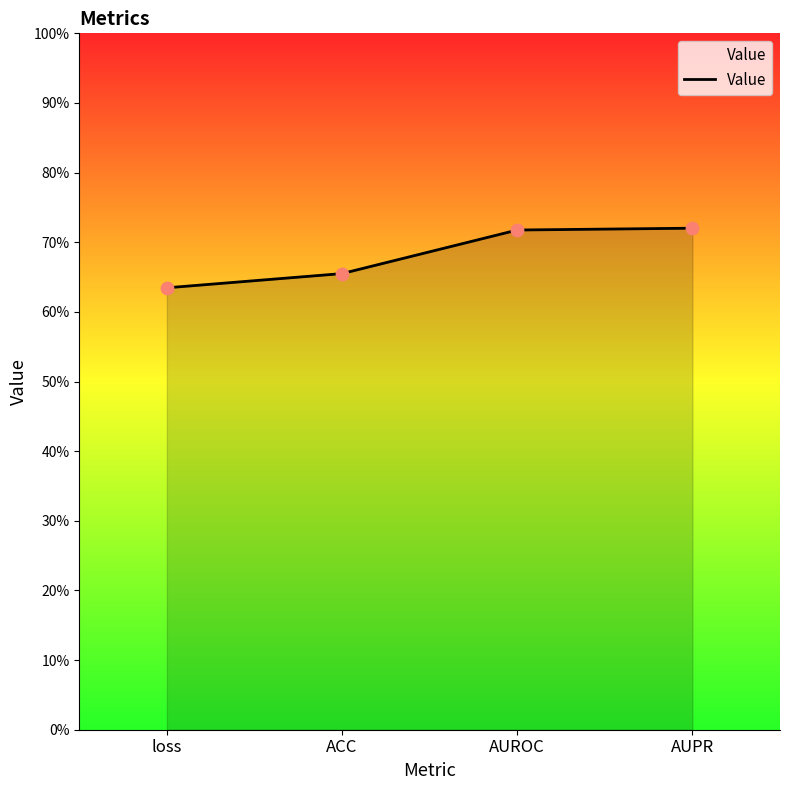

What is the change in value from loss to AUPR?

+0.1